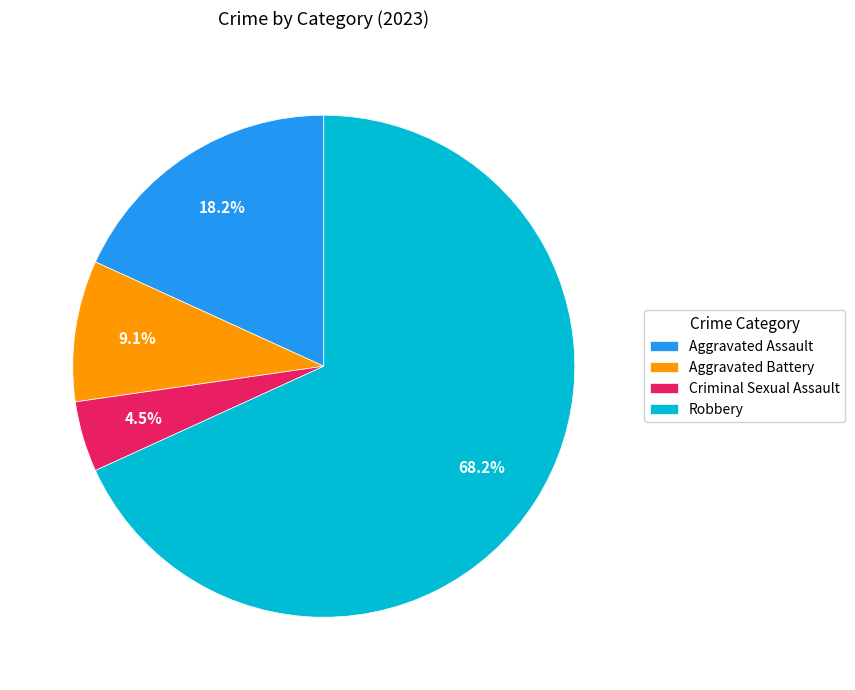

What portion of the pie excludes Aggravated Battery?

90.9%